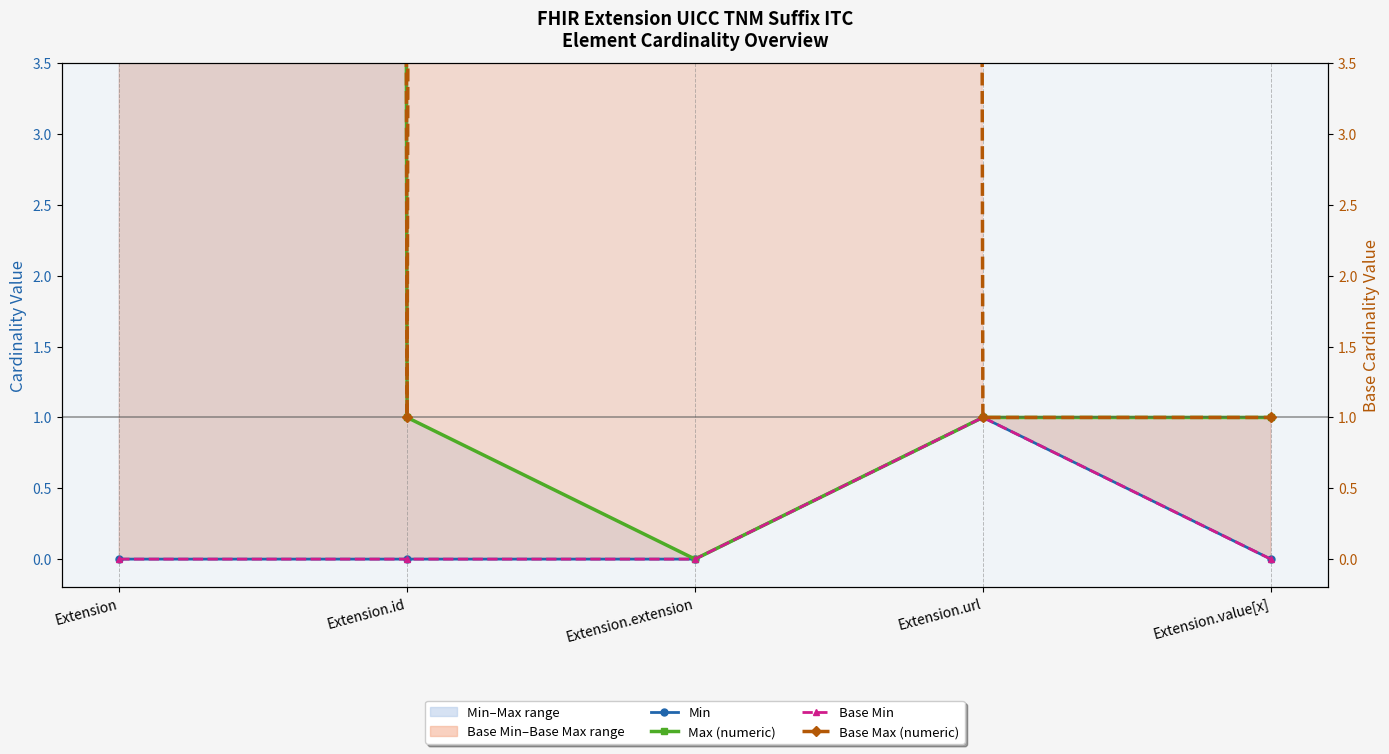

True or false: Base Min and Min cross at least once.

False